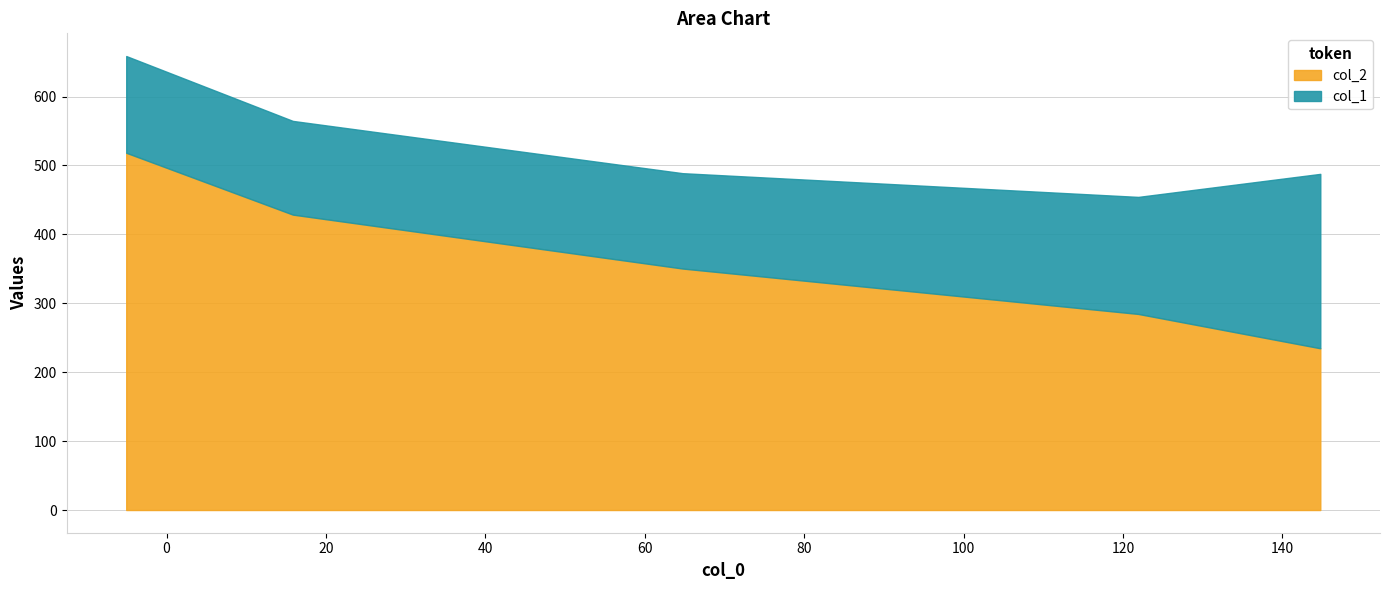

What are all the series names shown in the legend?

col_2, col_1